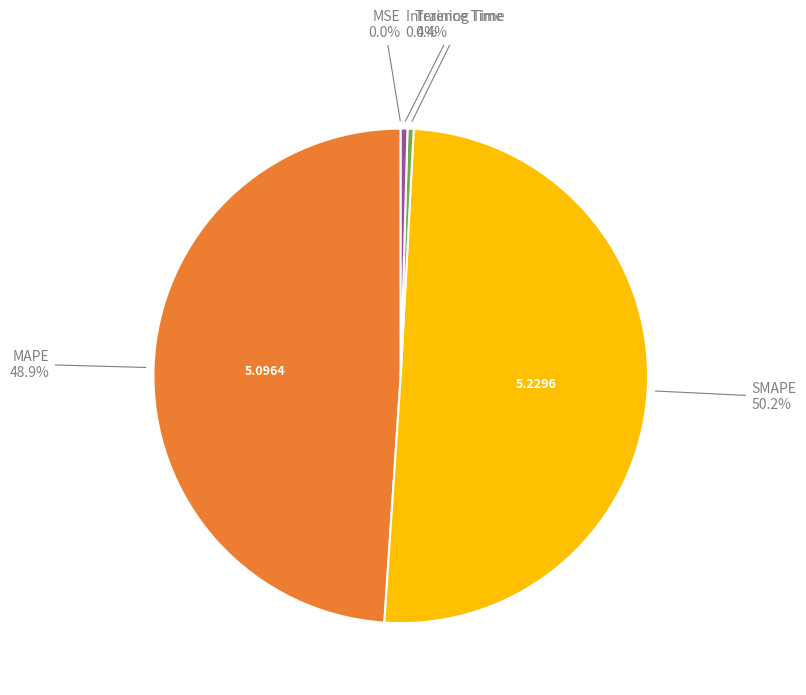

How much of the chart is everything except Training Time?

99.6%